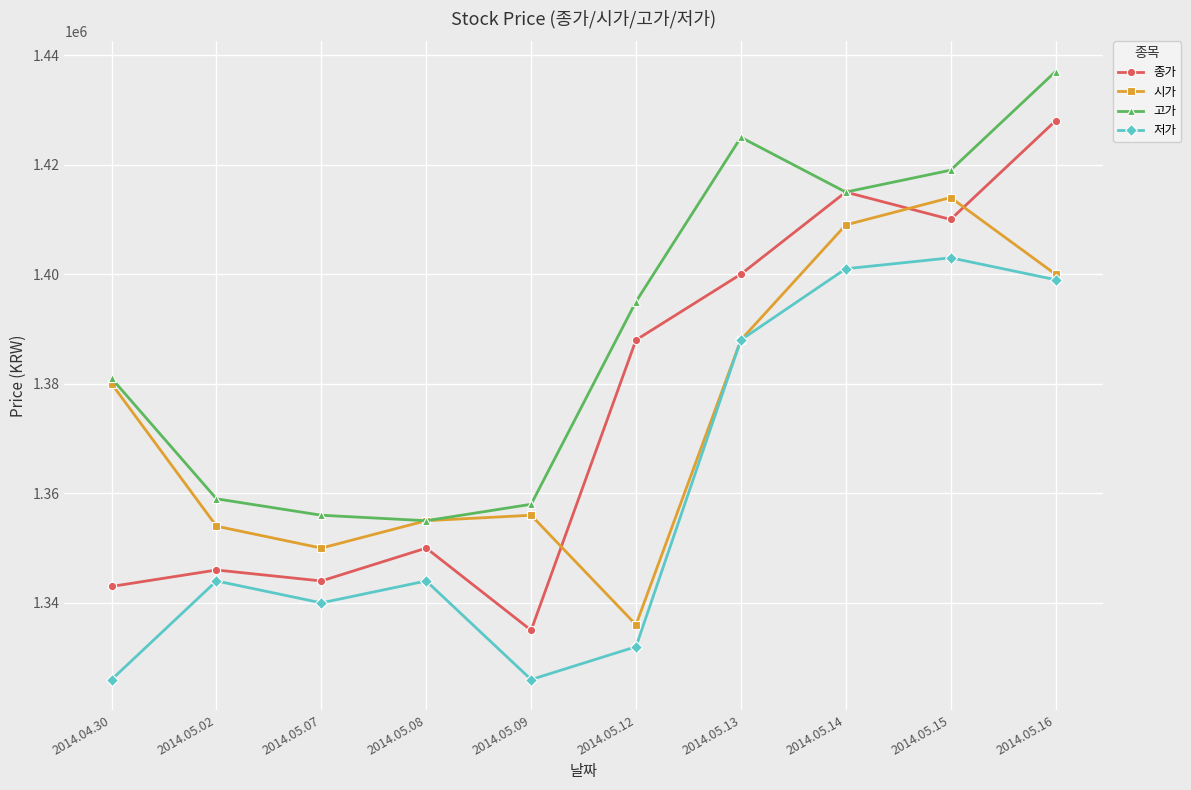

At how many categories does at least one series exceed 1388778?

5